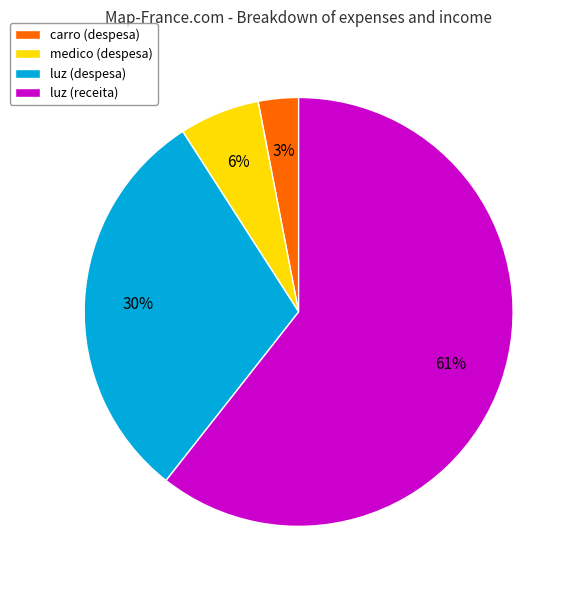

How many segments does this pie chart have?

4